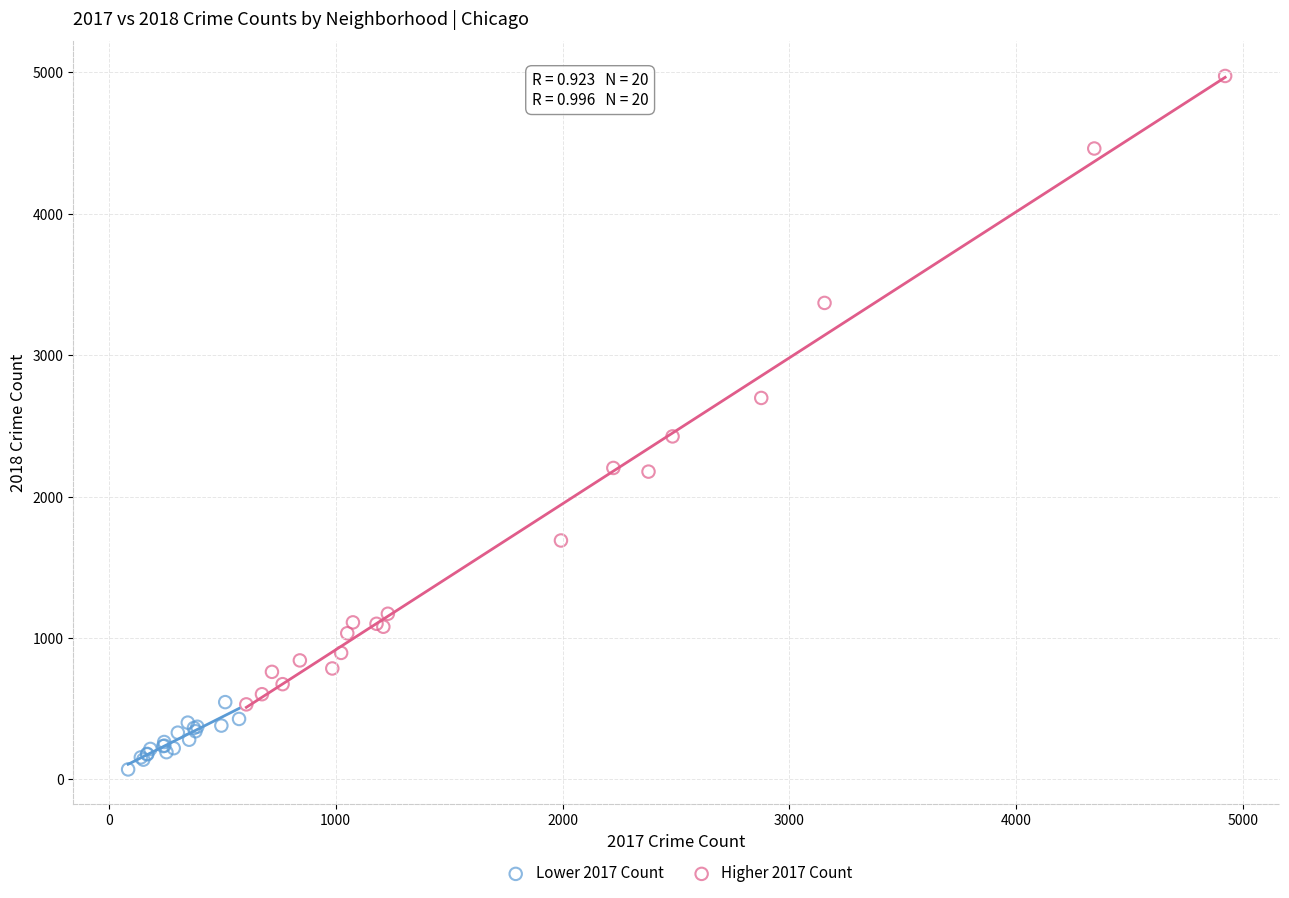

Which series has the widest spread of Y values?

Higher 2017 Count